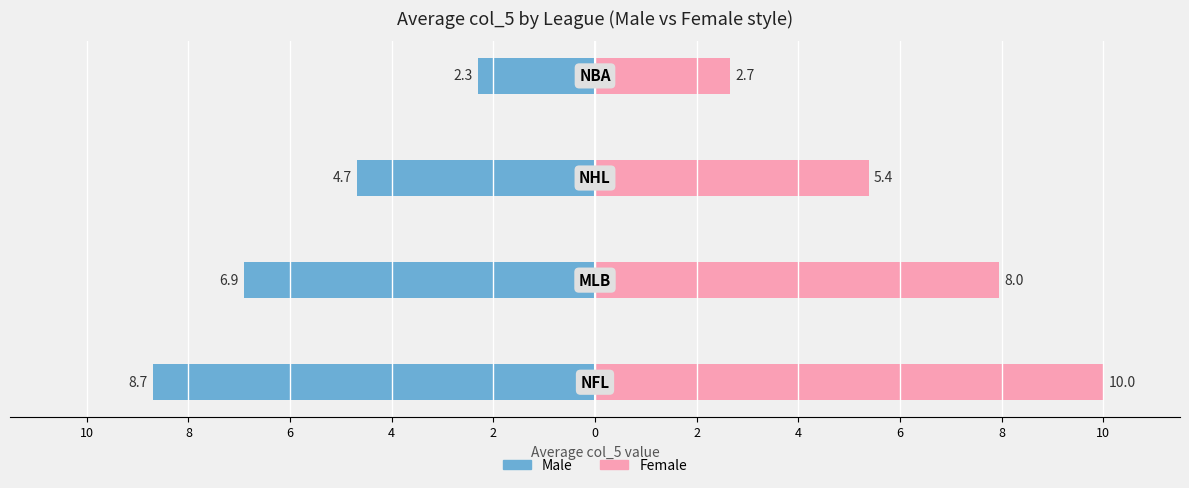

Count the number of data series in this chart.

2